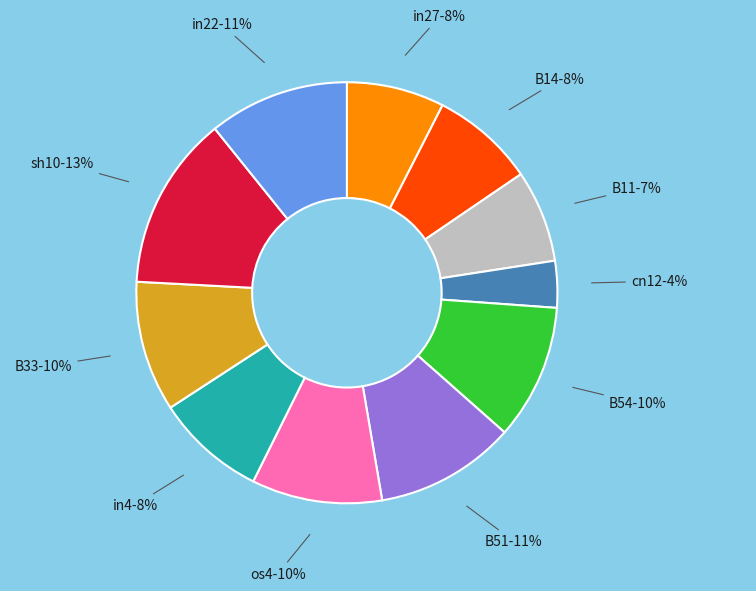

Count the number of slices in the pie.

11